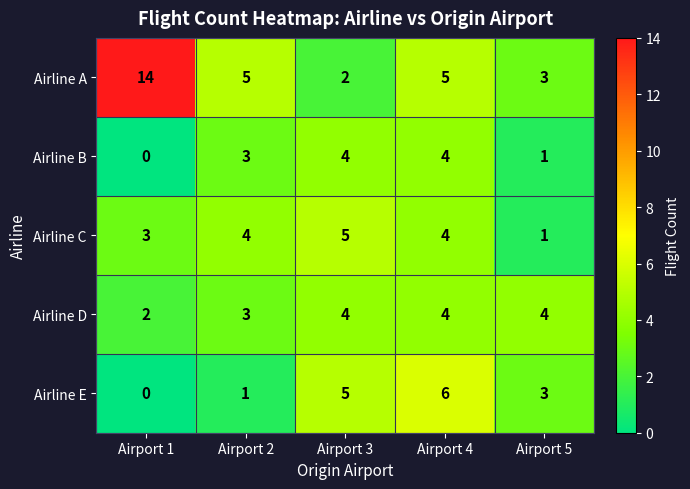

Which label corresponds to the smallest value in the chart?

Airport 1